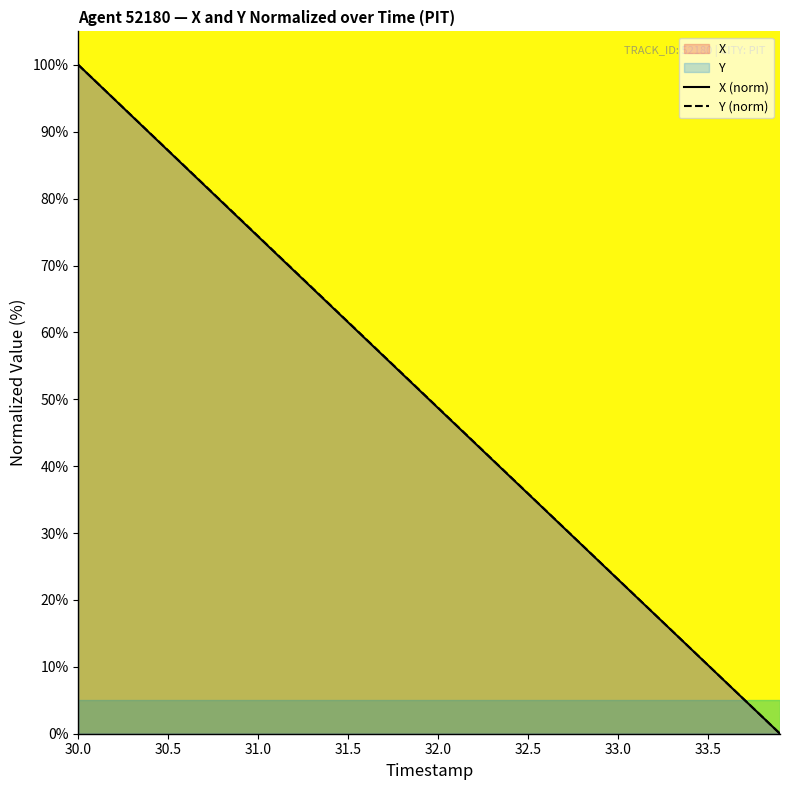

True or false: Y (norm) and X (norm) intersect in this chart.

False